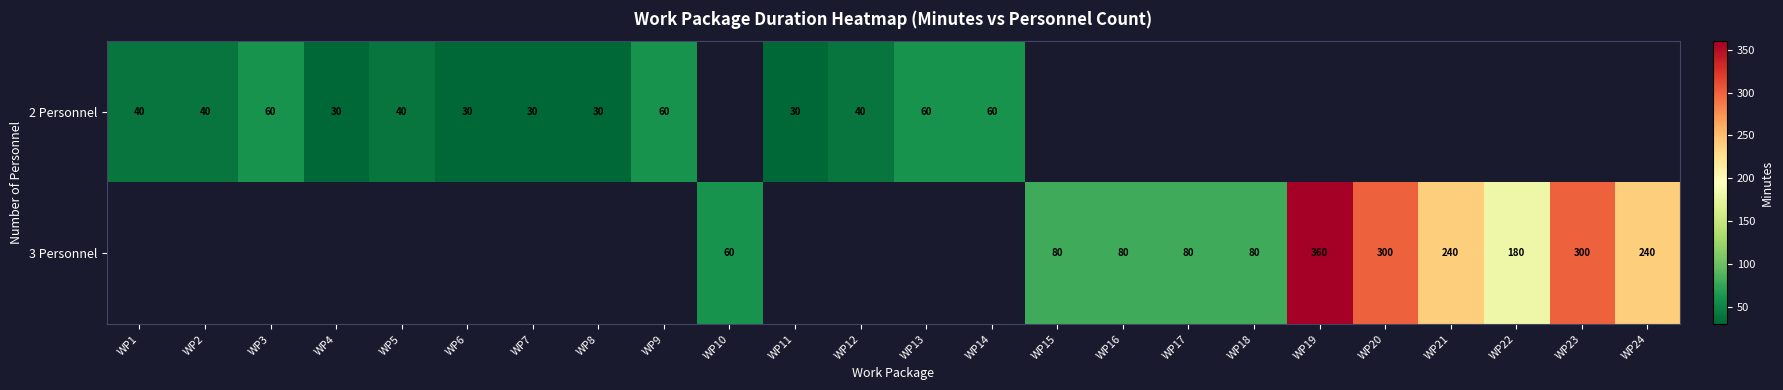

What is the maximum value shown in the chart?

360.0